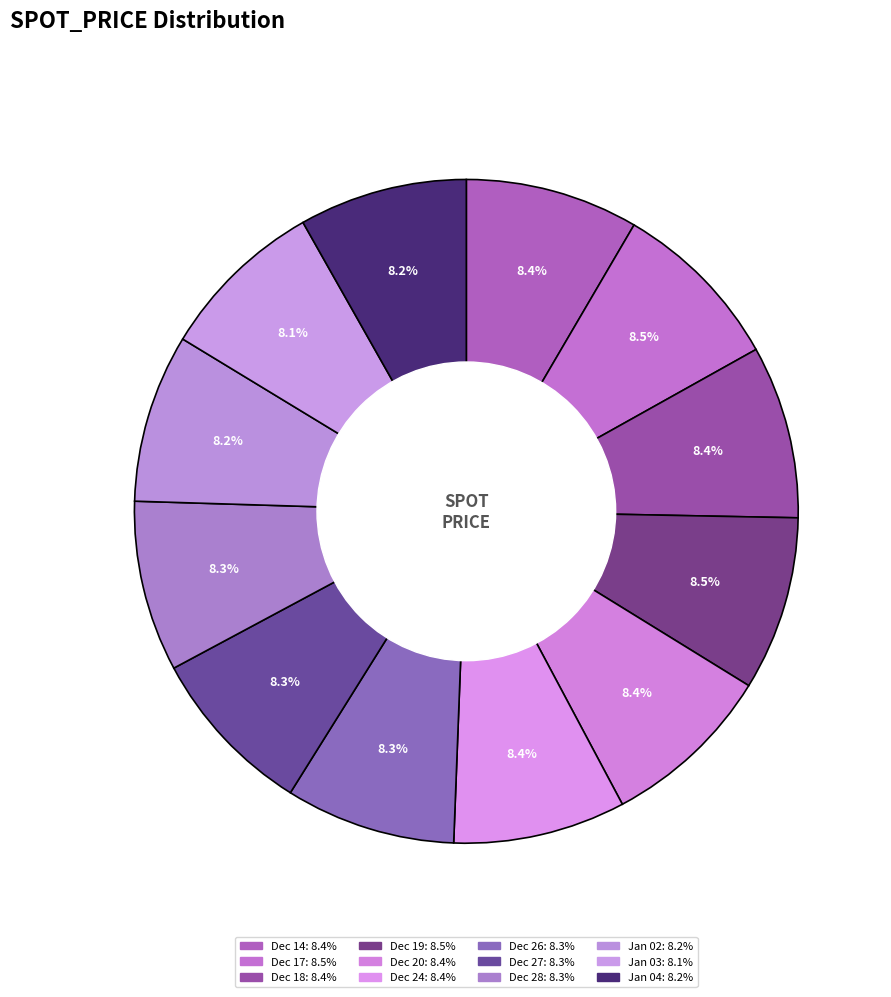

How many segments does this pie chart have?

12